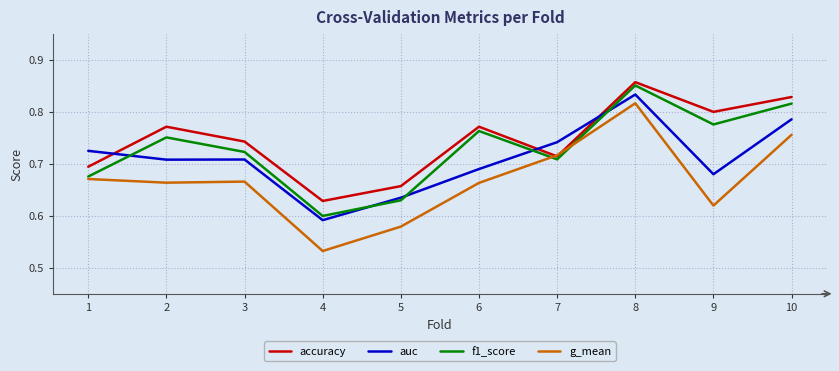

Which category has the lowest value across all series?

4